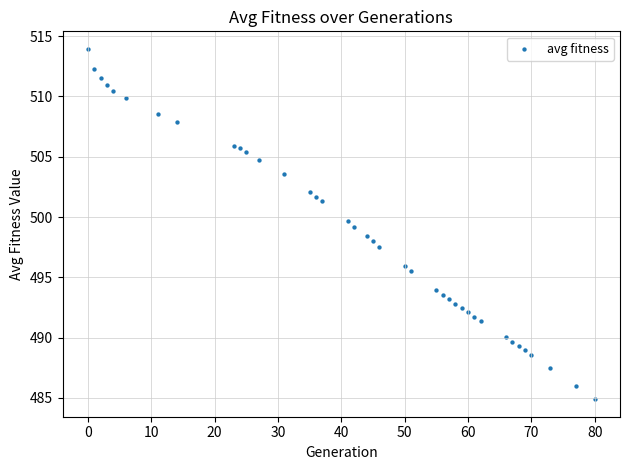

What is the range of X values (max minus min)?

80.0